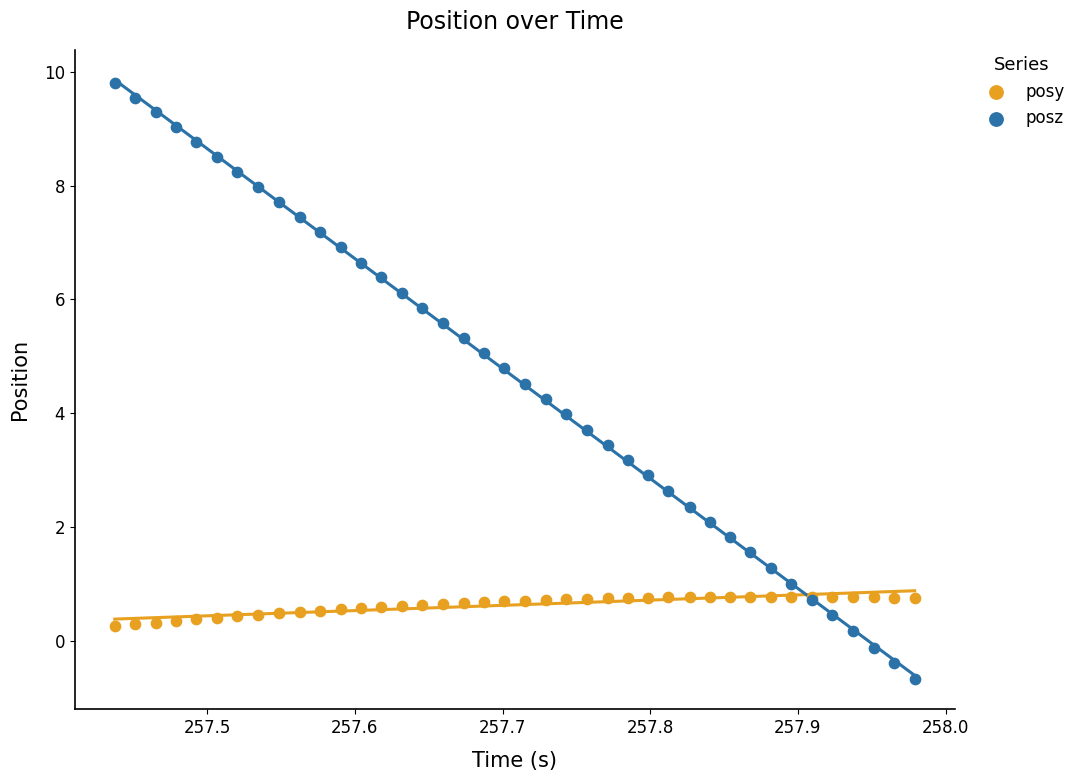

Which series contains the highest Y value?

posz